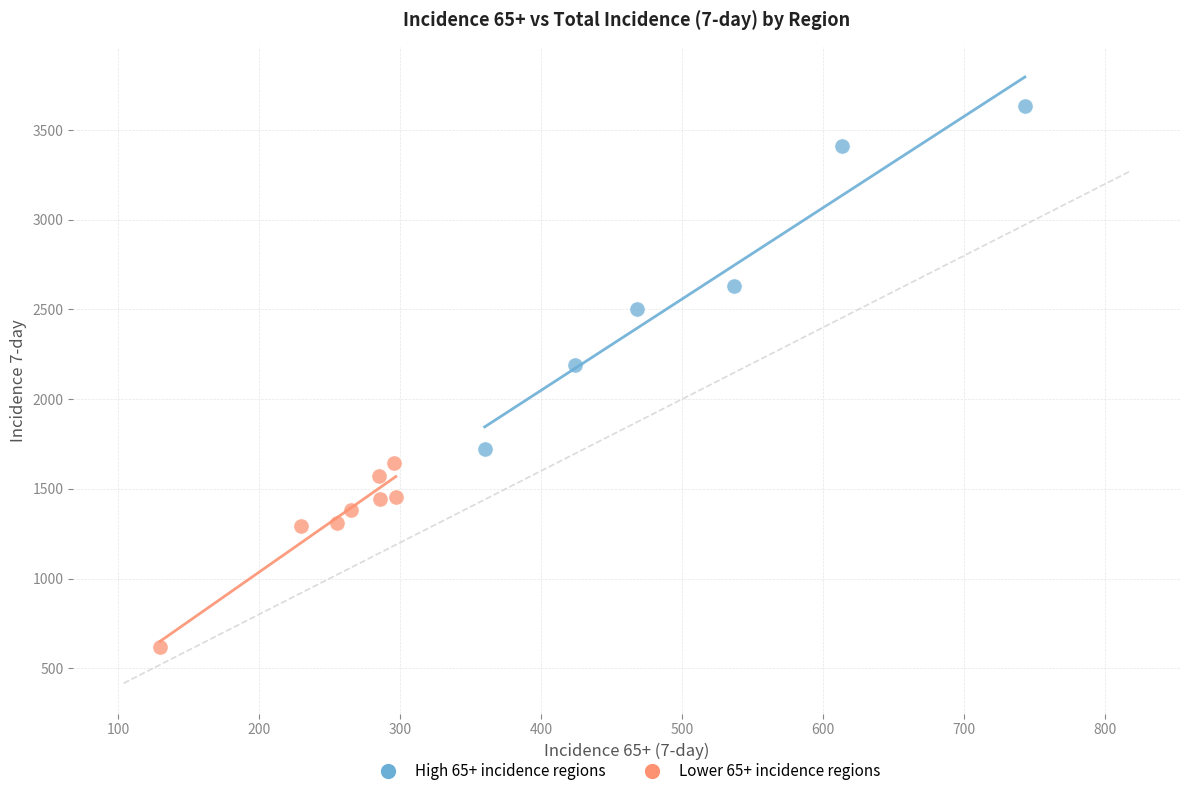

Which series reaches the maximum Y coordinate?

High 65+ incidence regions